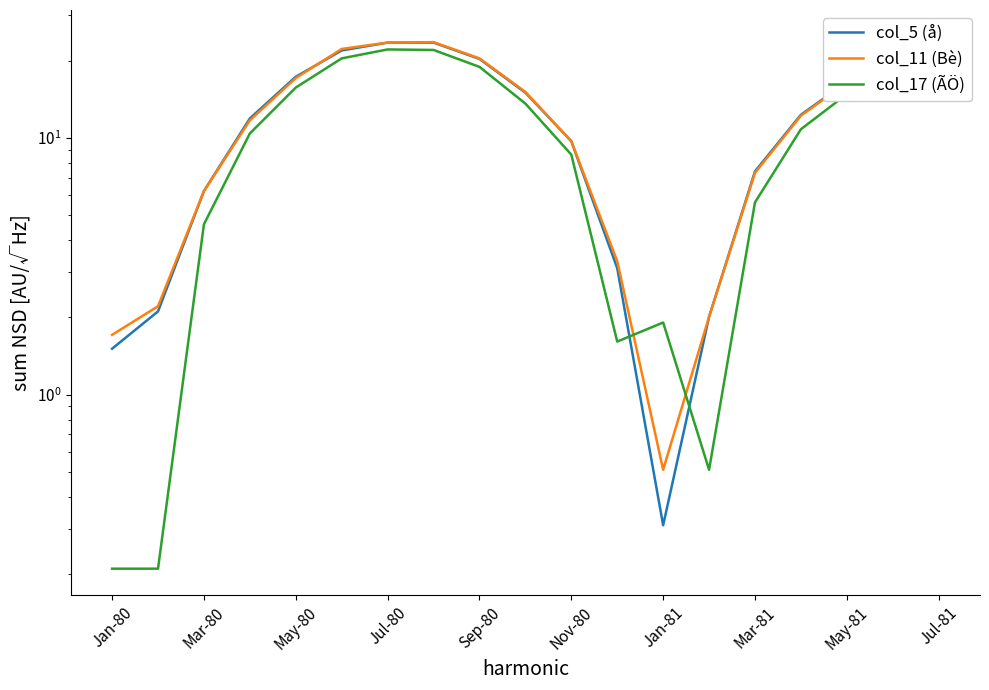

Where is the first local minimum for col_11 (Bè)?

Jan-81